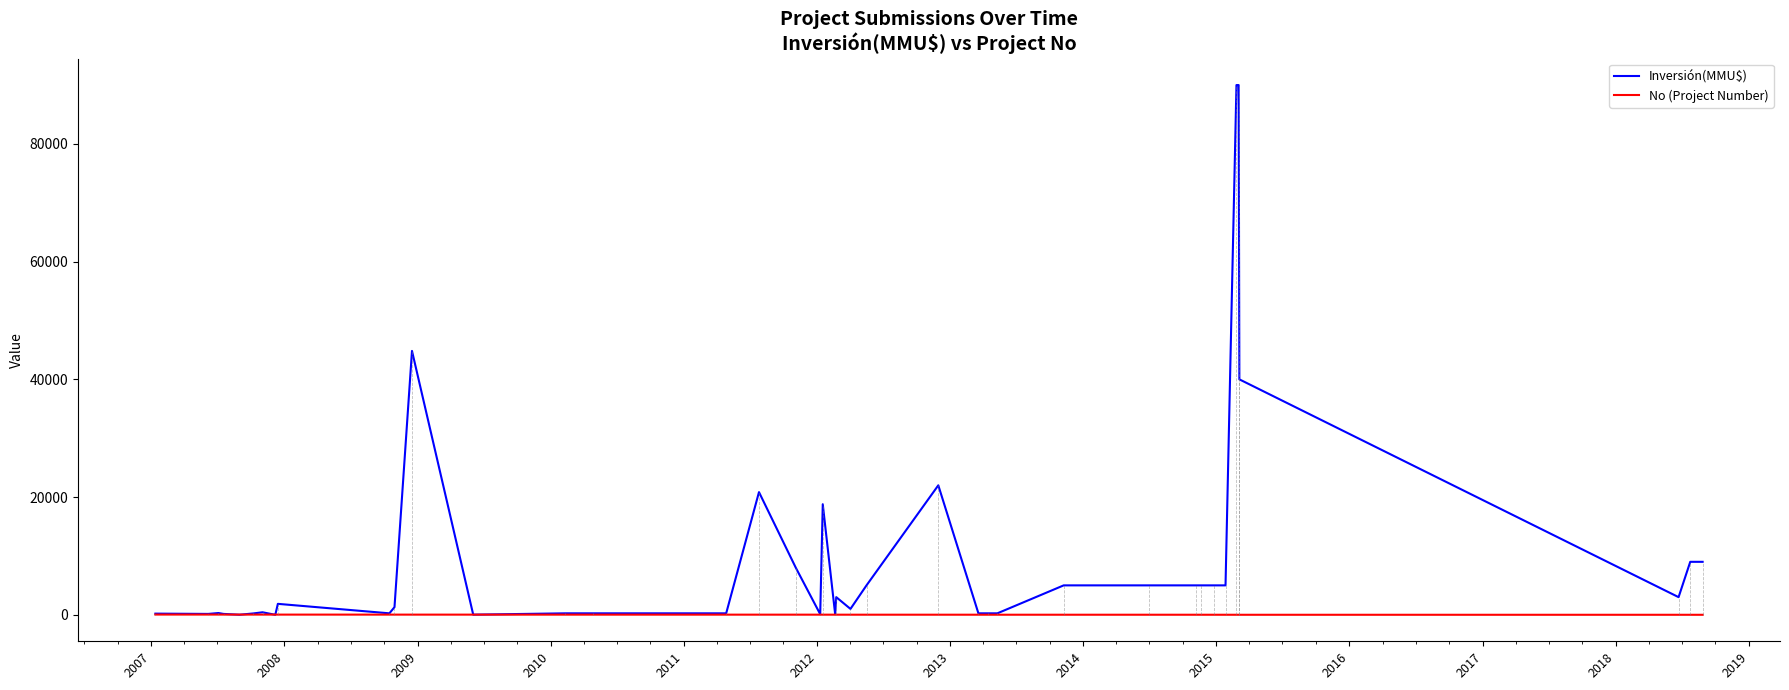

What are all the series names shown in the legend?

Inversión(MMU$), No (Project Number)